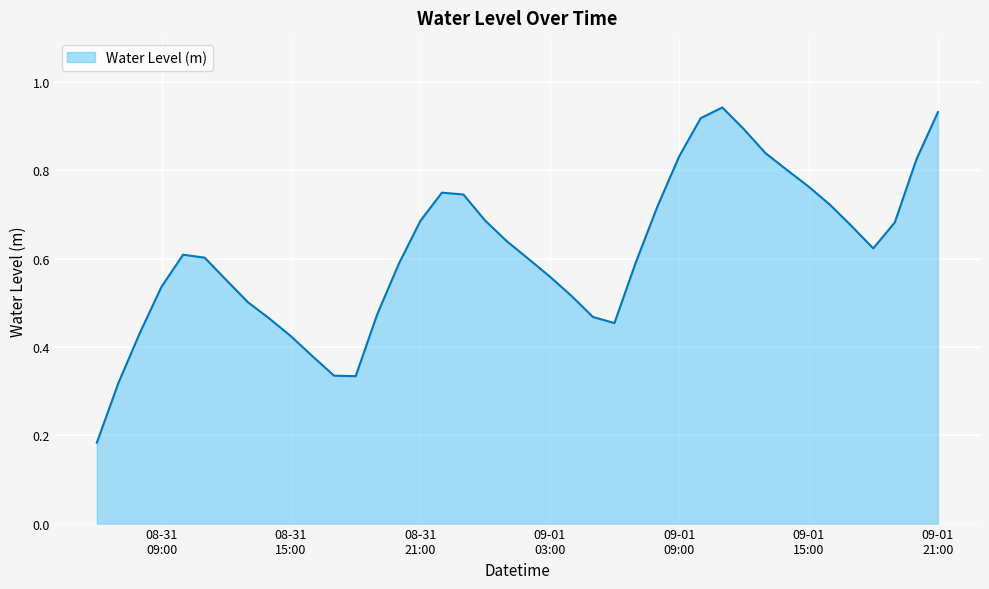

How many interior local valleys (lower than both neighbors) does the data have?

3